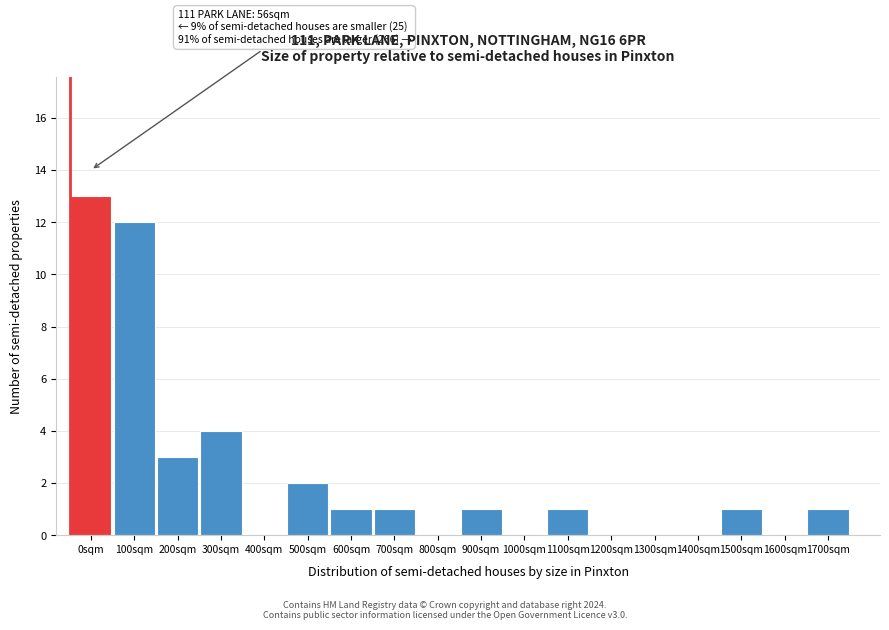

What is the greatest value displayed?

13